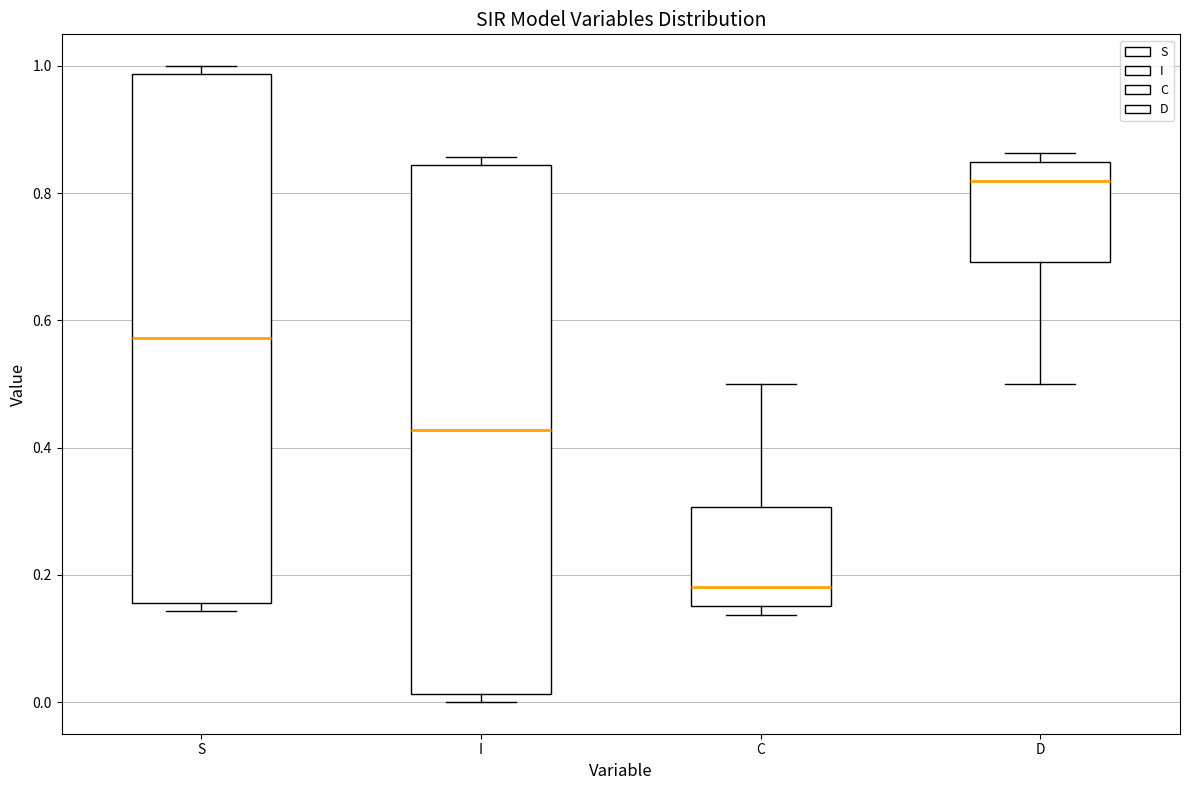

Reading left to right, transcribe this box plot: for each box, give where its median line is, the range the box spans, and where its two whiskers end, as read against the y-axis. The values are not printed on the chart, so give them approximately, as read against the axis.

S: median 0.58, box 0.16 to 0.98, whiskers 0.14 to 1.00
I: median 0.42, box 0.02 to 0.84, whiskers 0.00 to 0.86
C: median 0.18, box 0.16 to 0.30, whiskers 0.14 to 0.50
D: median 0.82, box 0.70 to 0.84, whiskers 0.50 to 0.86